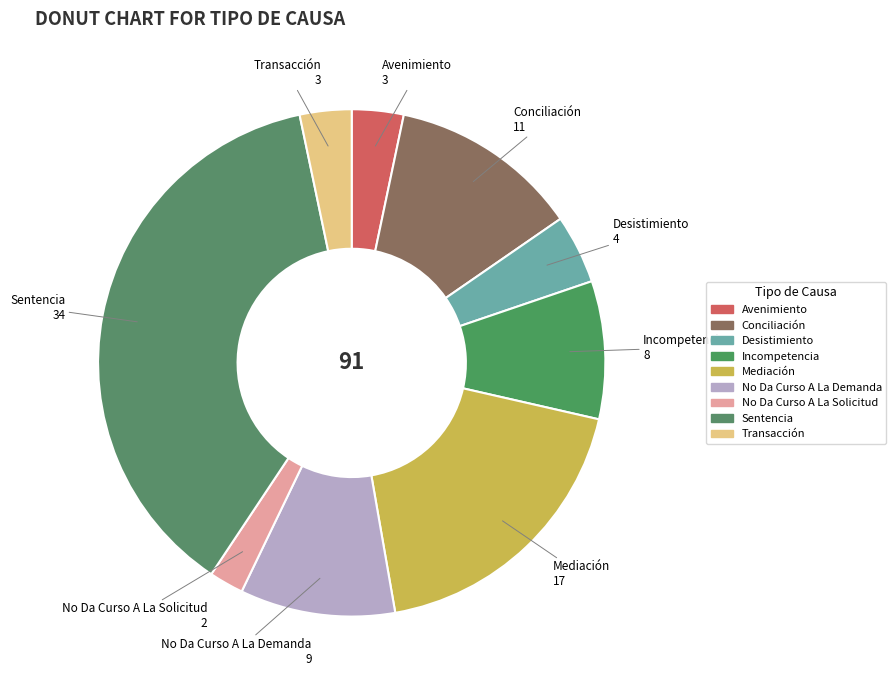

Does Avenimiento account for over 50% of the chart?

No